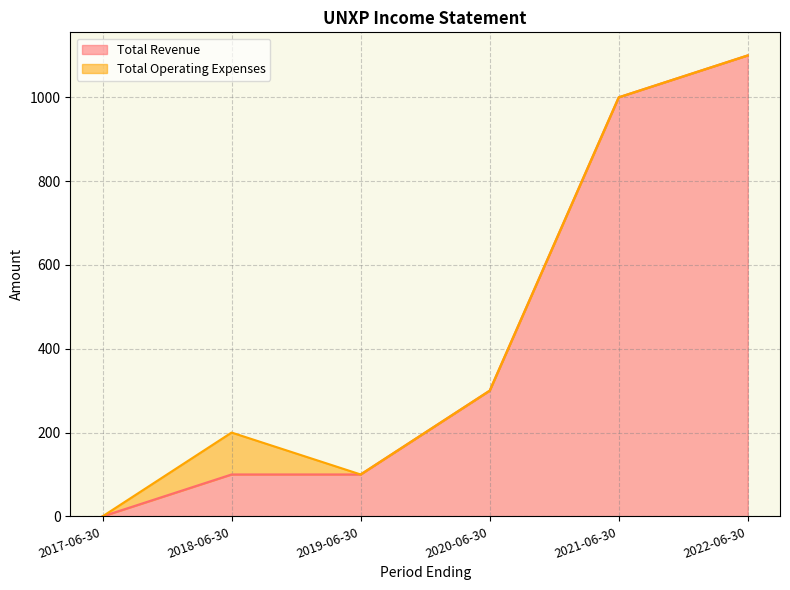

Count the number of data series in this chart.

2